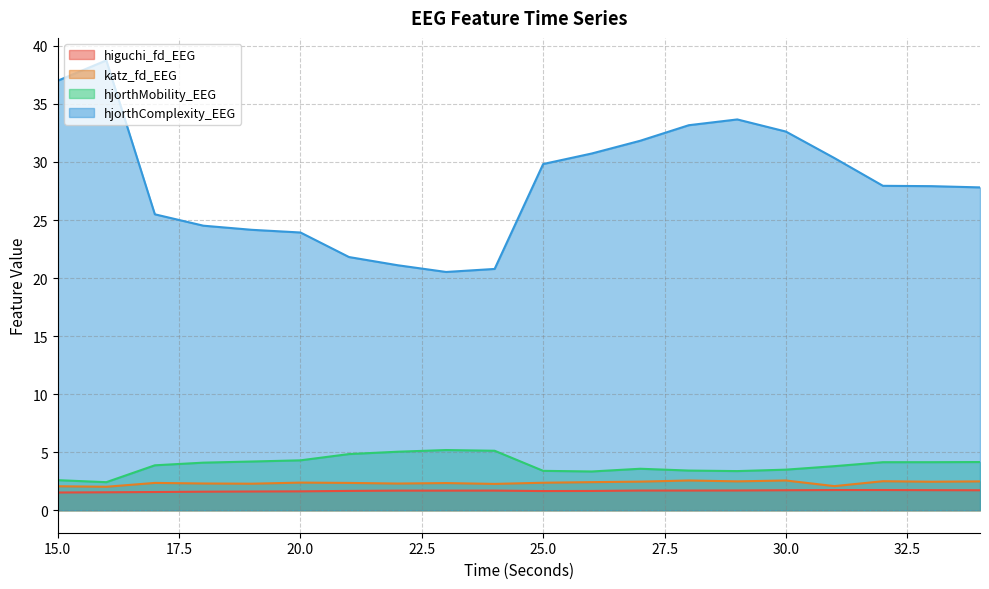

Is it true that hjorthMobility_EEG equals 5.1 at 24?

True